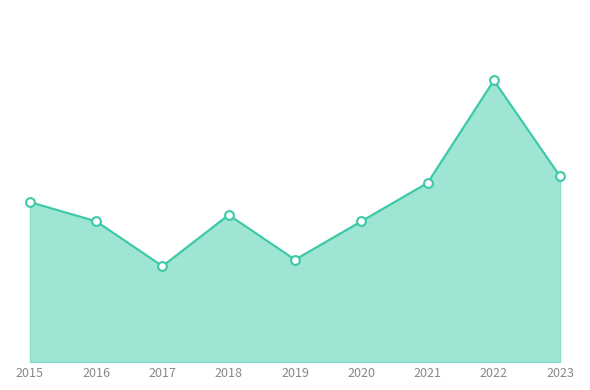

What is the ratio of the value at 2017 to the value at 2016?

0.7